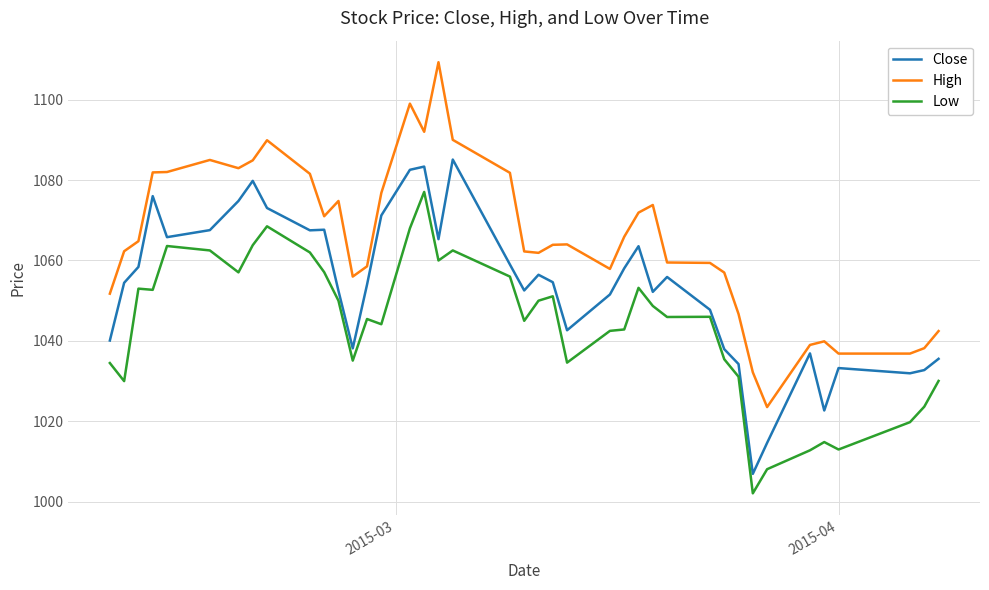

Which series has the widest spread of values?

High